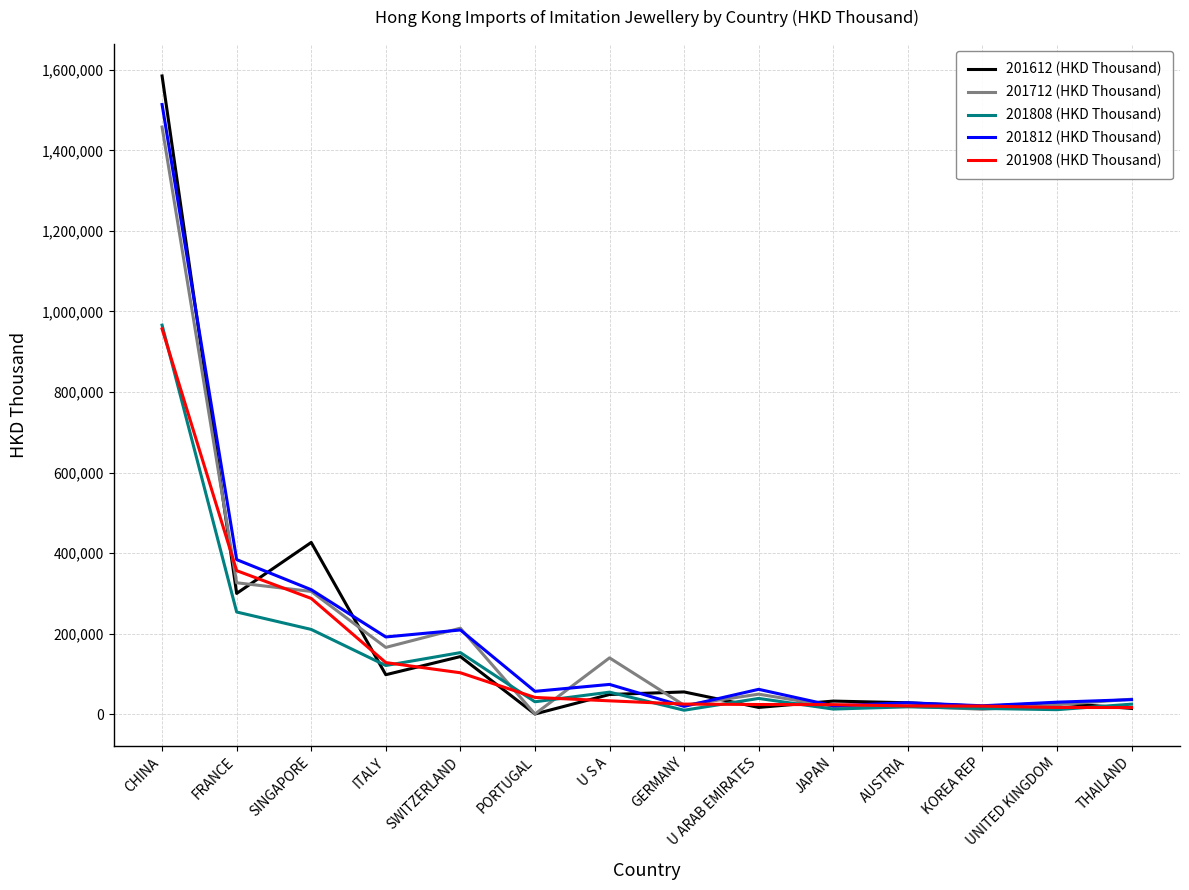

True or false: 201712 (HKD Thousand) has a value of 459198.9 at FRANCE.

False